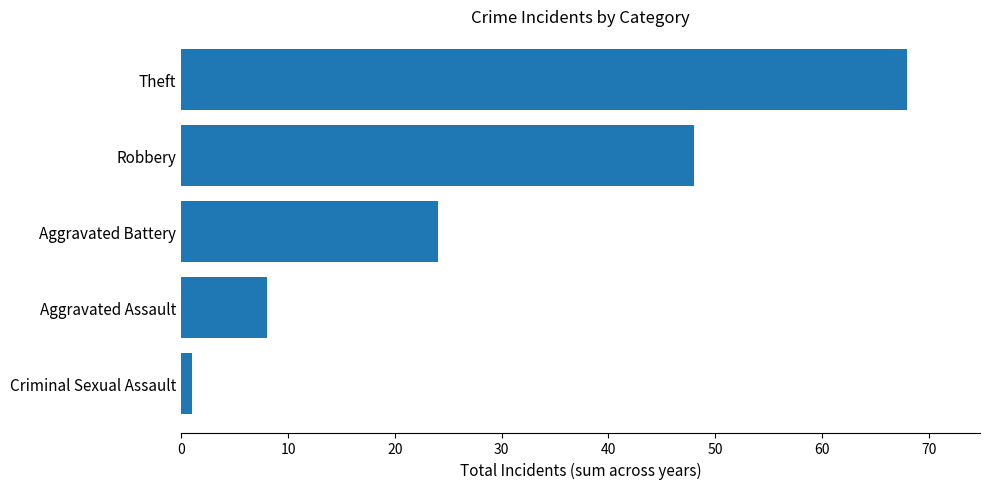

Rank the categories by value from lowest to highest.

Criminal Sexual Assault, Aggravated Assault, Aggravated Battery, Robbery, Theft